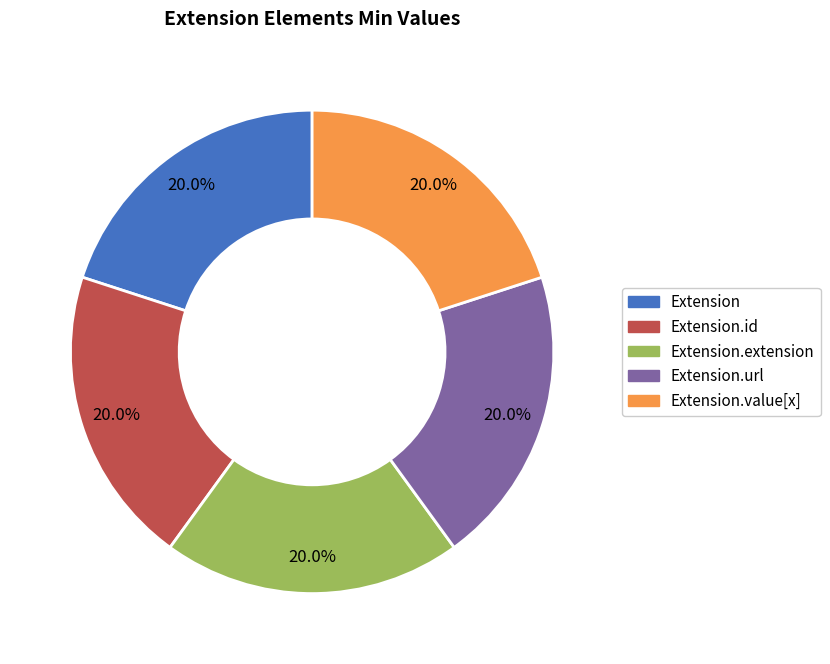

Is there a majority slice in this chart?

No